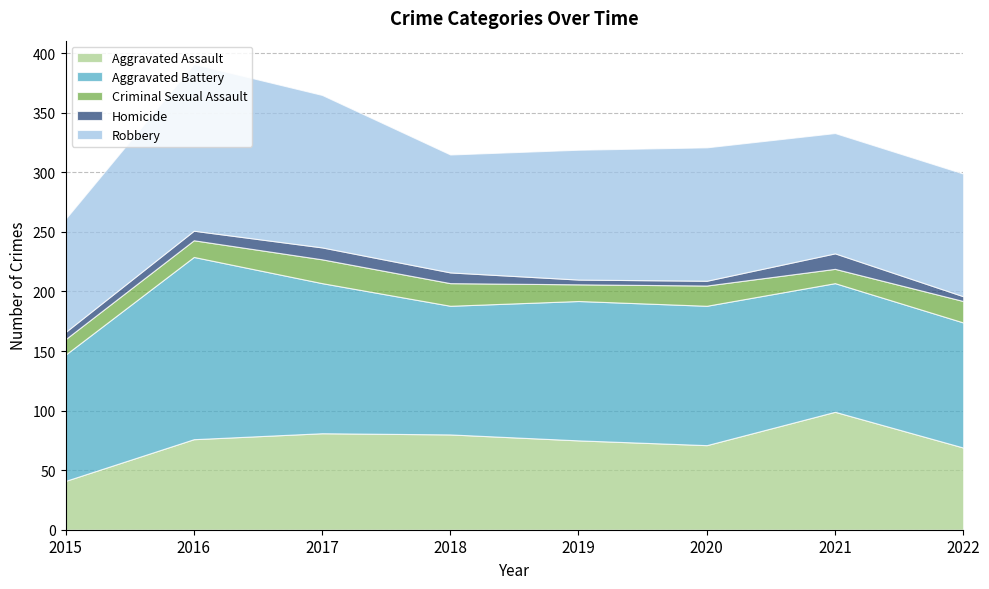

Reading left to right, what are all the values shown in this chart?

Aggravated Assault: 2015=41	2016=76	2017=81	2018=80	2019=75	2020=71	2021=99	2022=69
Aggravated Battery: 2015=106	2016=153	2017=126	2018=108	2019=117	2020=117	2021=108	2022=105
Criminal Sexual Assault: 2015=13	2016=14	2017=20	2018=19	2019=14	2020=17	2021=12	2022=18
Homicide: 2015=6	2016=8	2017=10	2018=9	2019=4	2020=4	2021=13	2022=4
Robbery: 2015=95	2016=140	2017=128	2018=99	2019=109	2020=112	2021=101	2022=103